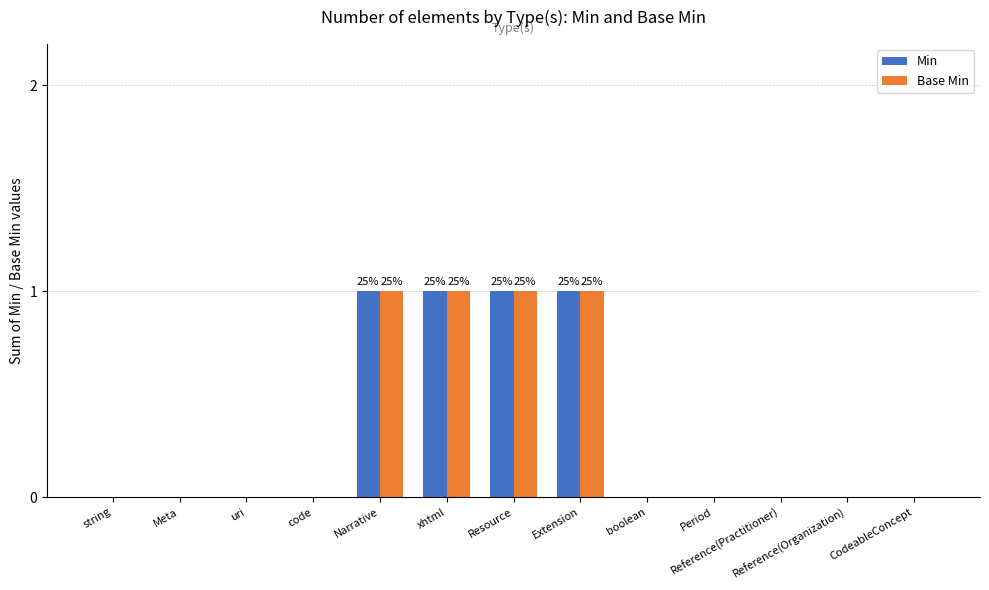

Is the value of Base Min at code greater than the value of Min at Narrative?

No